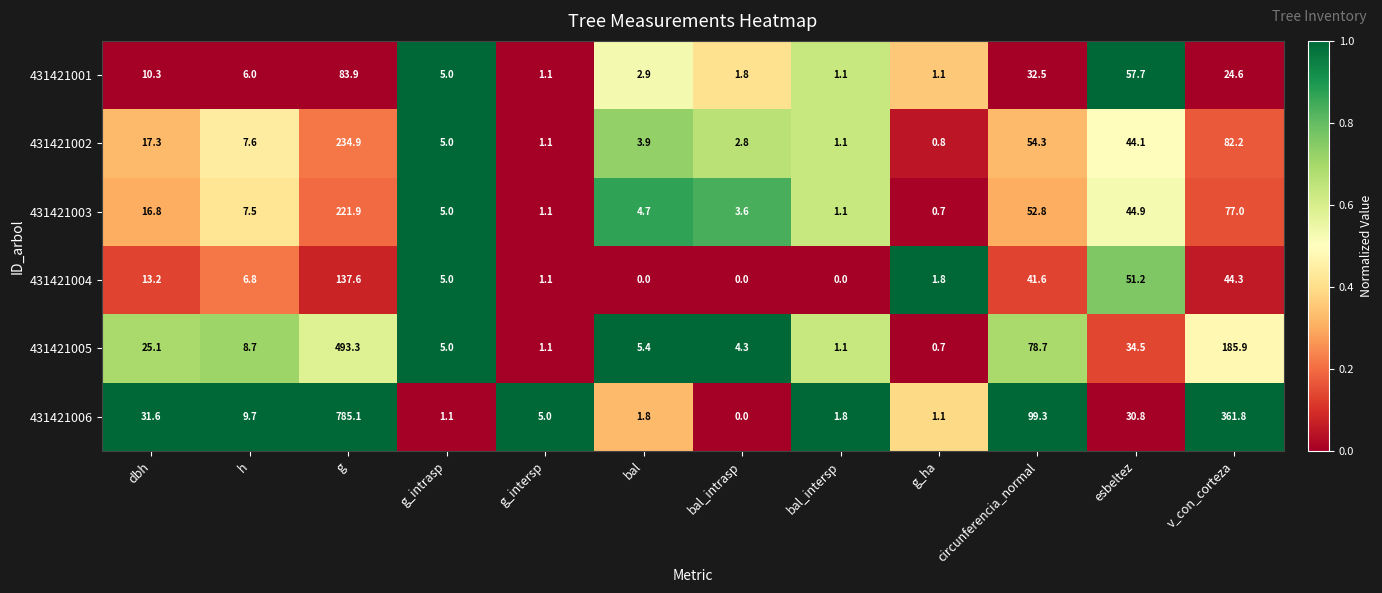

Between g and g_intrasp, which series saw the biggest shift?

431421006